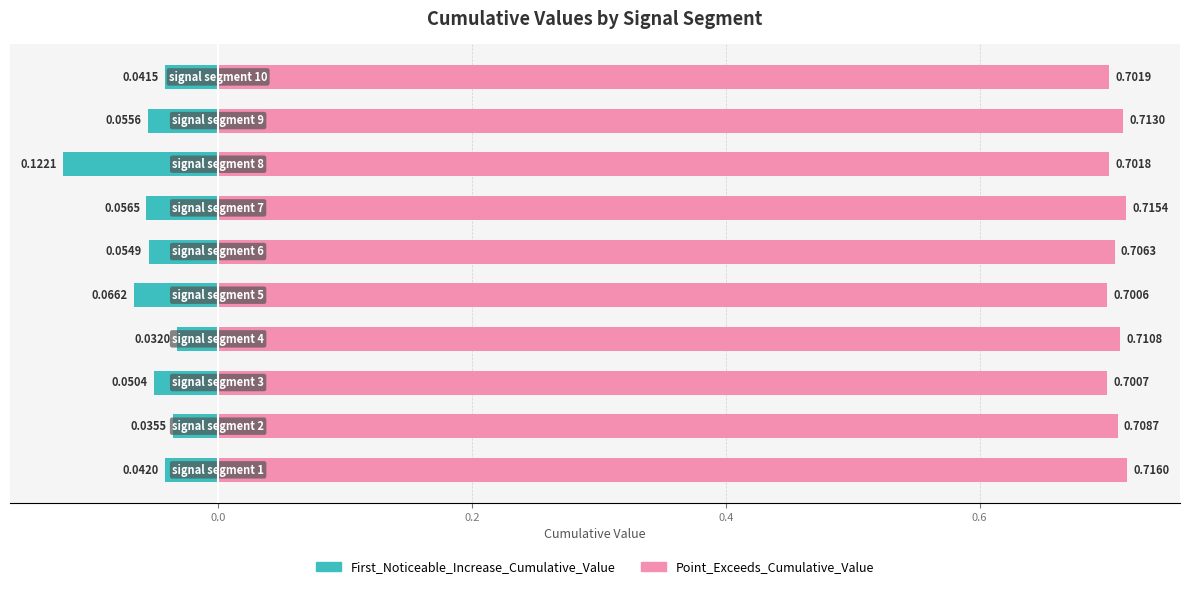

What is the value of the First_Noticeable_Increase_Cumulative_Value bar at the 5th from the left?

-0.1